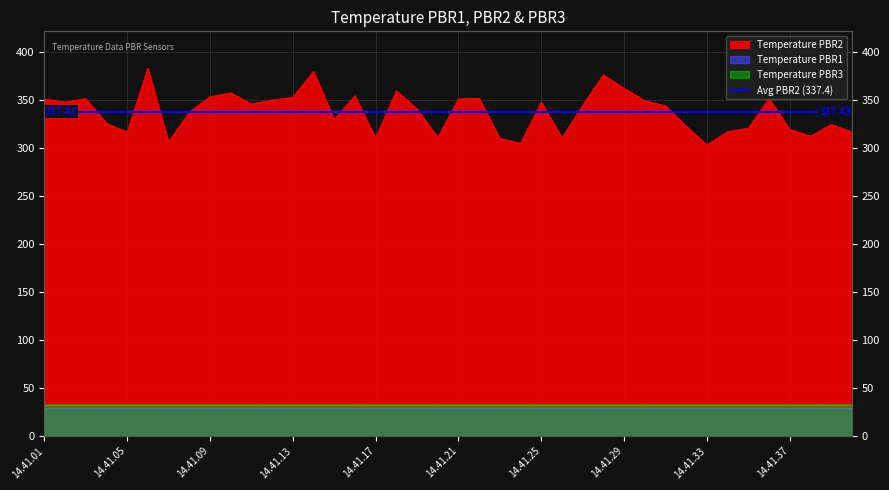

At how many categories does at least one series exceed 76?

40